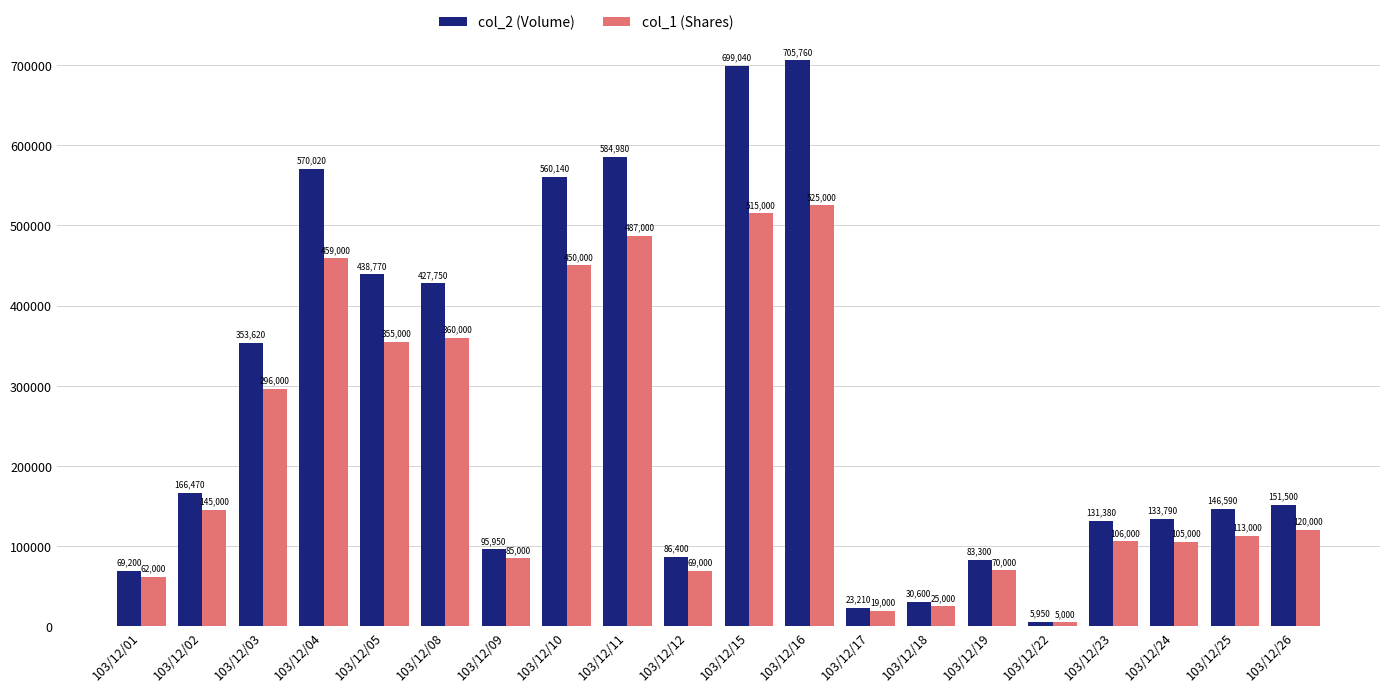

Reading right to left, what are all the values shown in this chart?

col_2 (Volume): 151500	146590	133790	131380	5950	83300	30600	23210	705760	699040	86400	584980	560140	95950	427750	438770	570020	353620	166470	69200
col_1 (Shares): 120000	113000	105000	106000	5000	70000	25000	19000	525000	515000	69000	487000	450000	85000	360000	355000	459000	296000	145000	62000